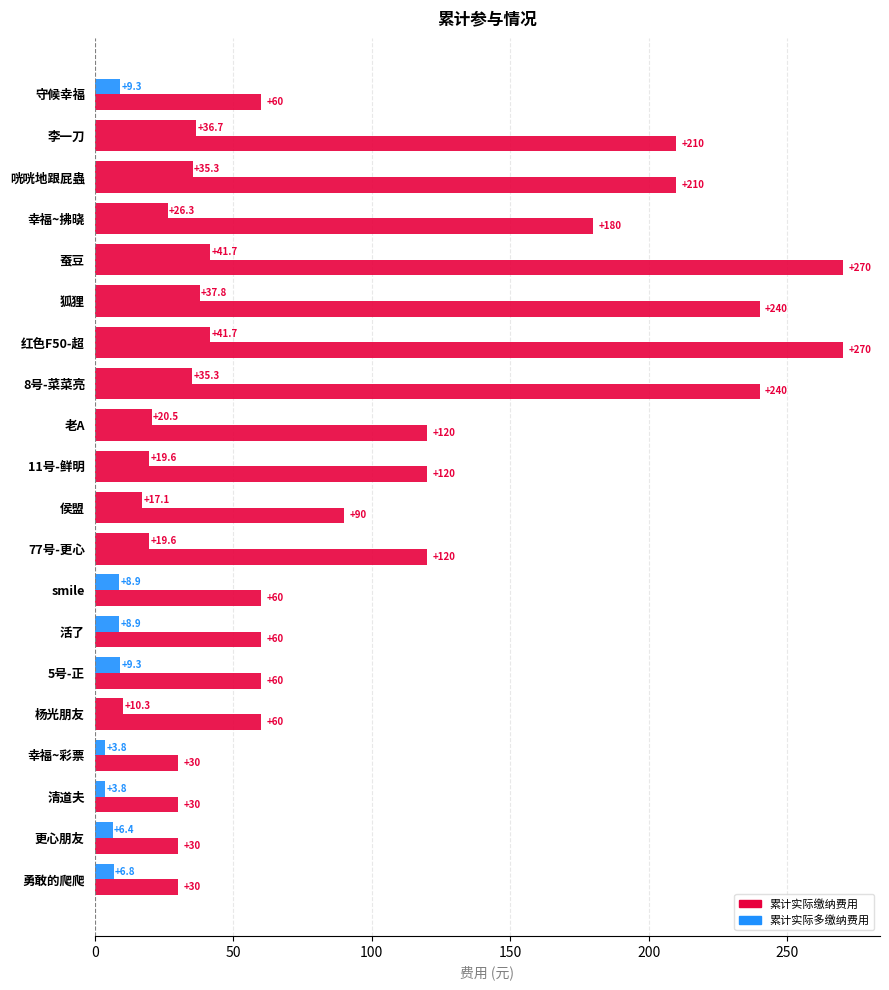

How many values in the 累计实际缴纳费用 series are below 120?

10